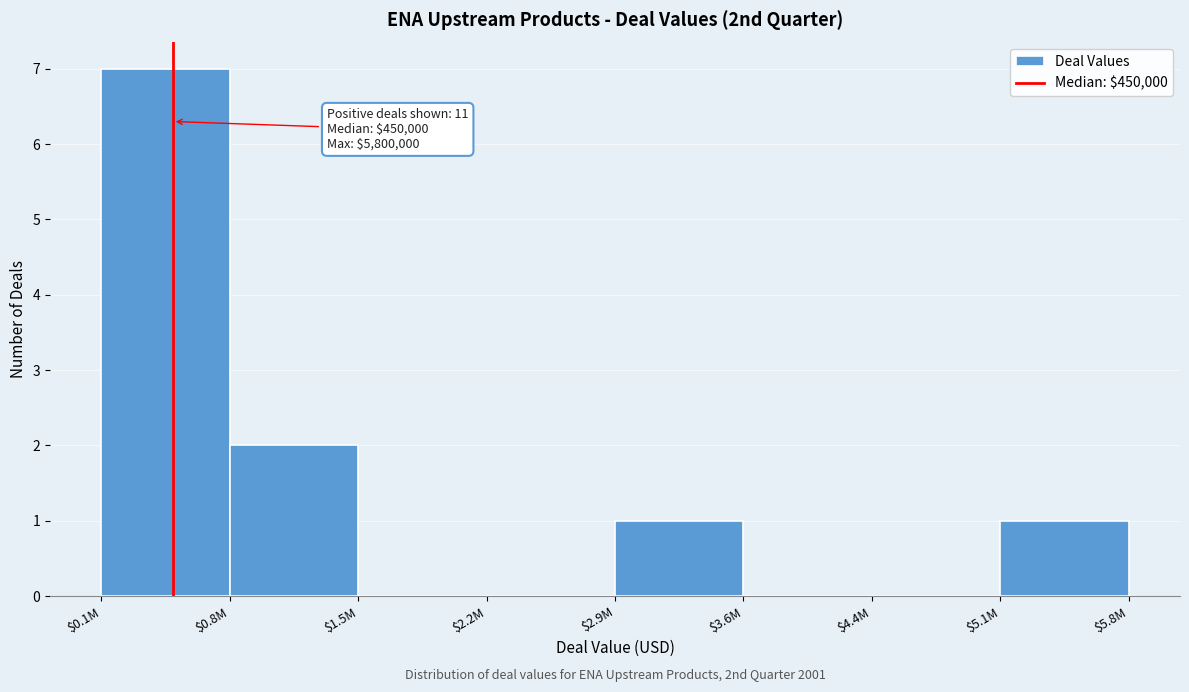

At which label is the value closest to 3?

$0.8M